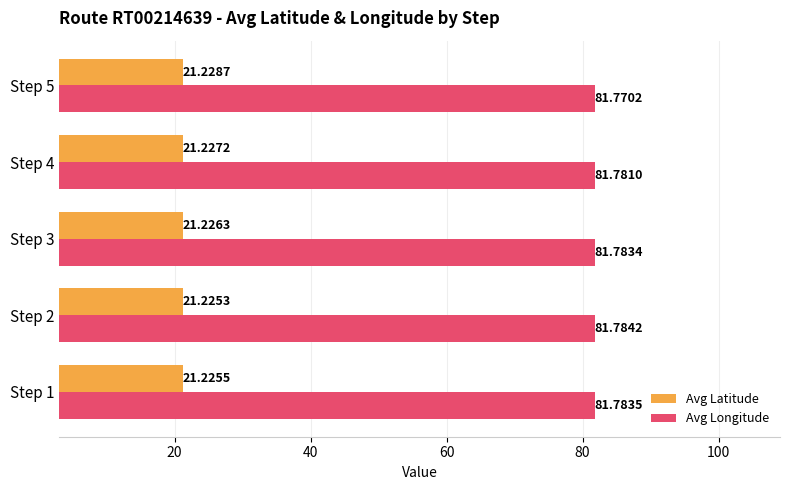

At which category is the sum across all series the highest?

Step 3